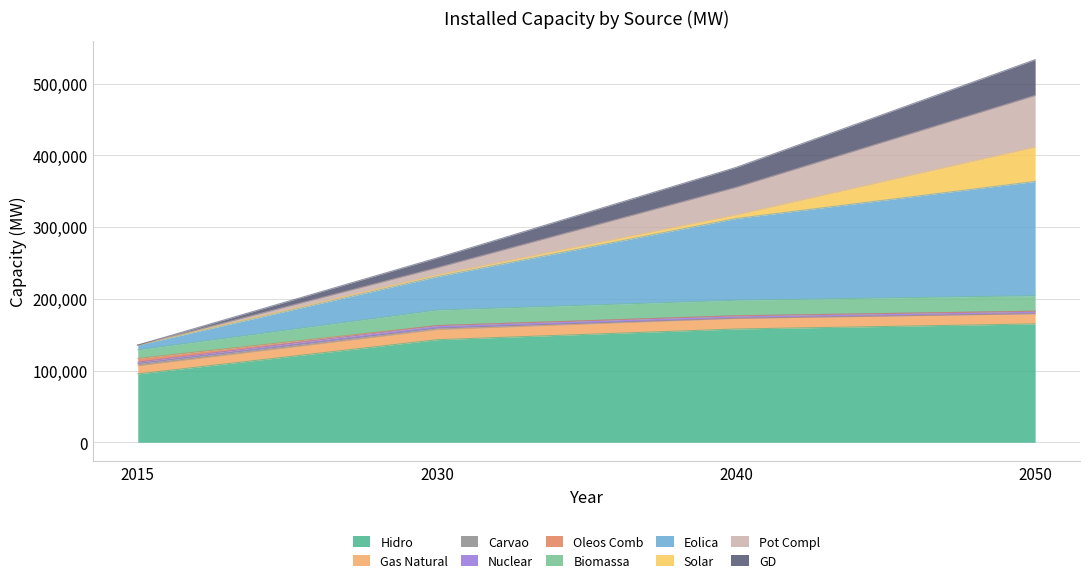

Between 2030 and 2040, which is larger?

2040